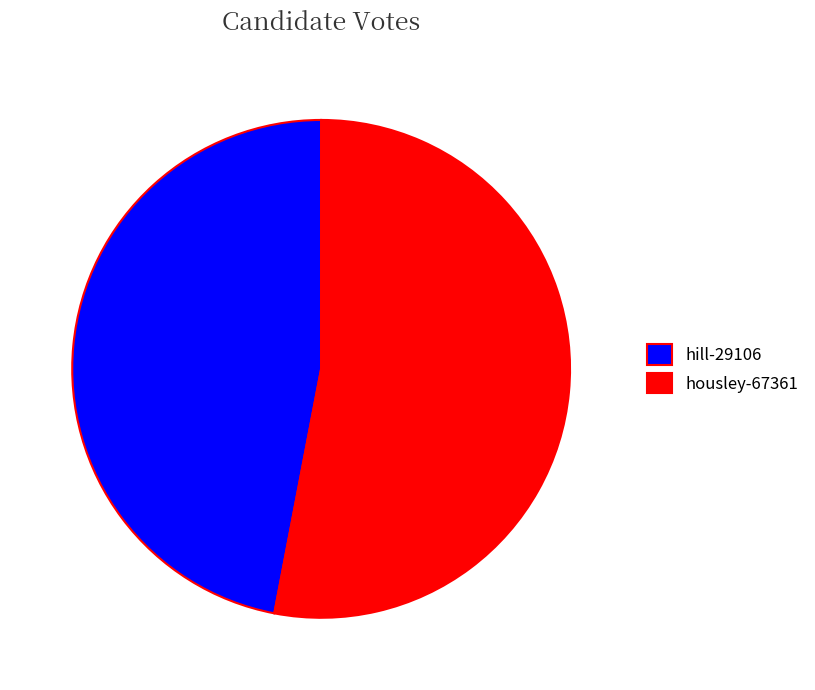

How many segments does this pie chart have?

2